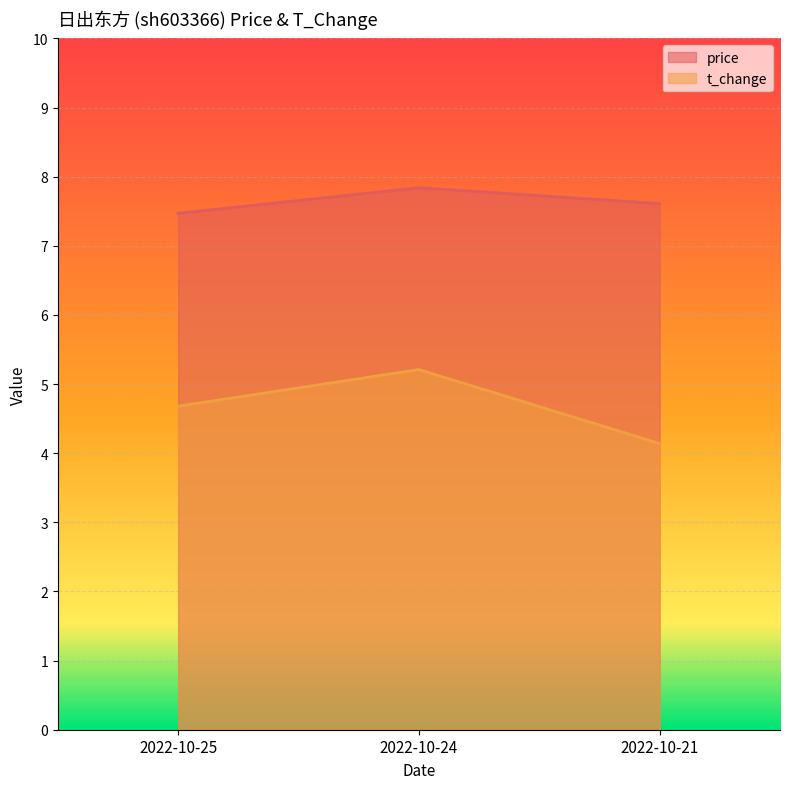

Reading left to right, extract all data points from this chart.

price: 2022-10-25=7.5	2022-10-24=7.8	2022-10-21=7.6
t_change: 2022-10-25=4.7	2022-10-24=5.2	2022-10-21=4.1